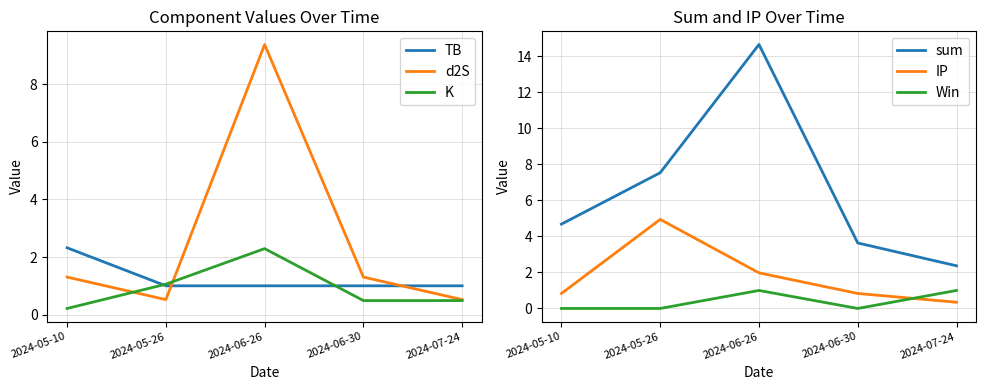

Reading right to left, list all the values displayed in this chart.

TB: 1.0	1.0	1.0	1.0	2.3
d2S: 0.5	1.3	9.4	0.5	1.3
K: 0.5	0.5	2.3	1.1	0.2
sum: 2.4	3.6	14.7	7.5	4.7
IP: 0.3	0.8	2.0	4.9	0.8
Win: 1.0	0.0	1.0	0.0	0.0